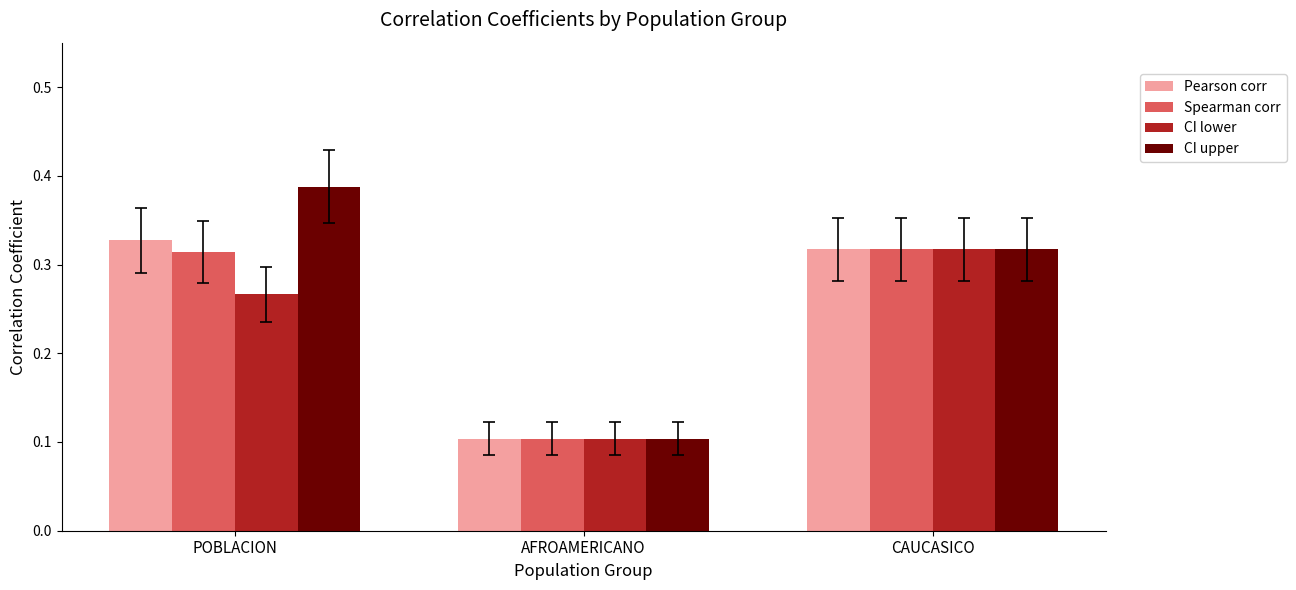

At which category does the chart reach its peak across all series?

POBLACION